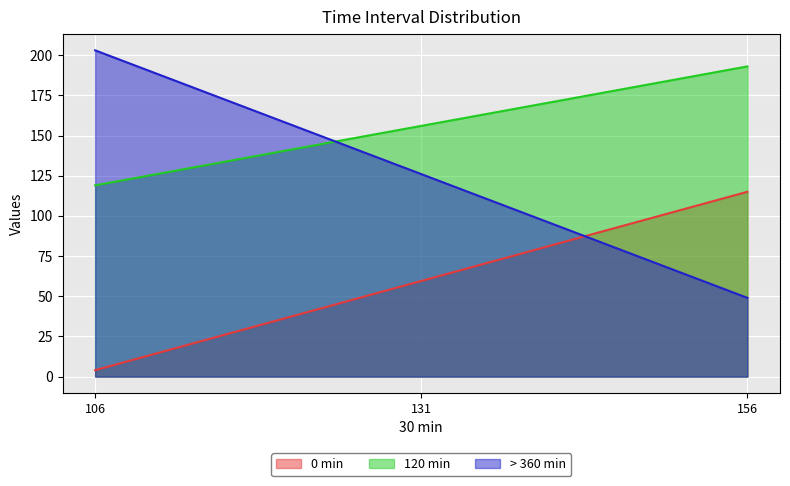

What is the average value of the 120 min series?

156.0